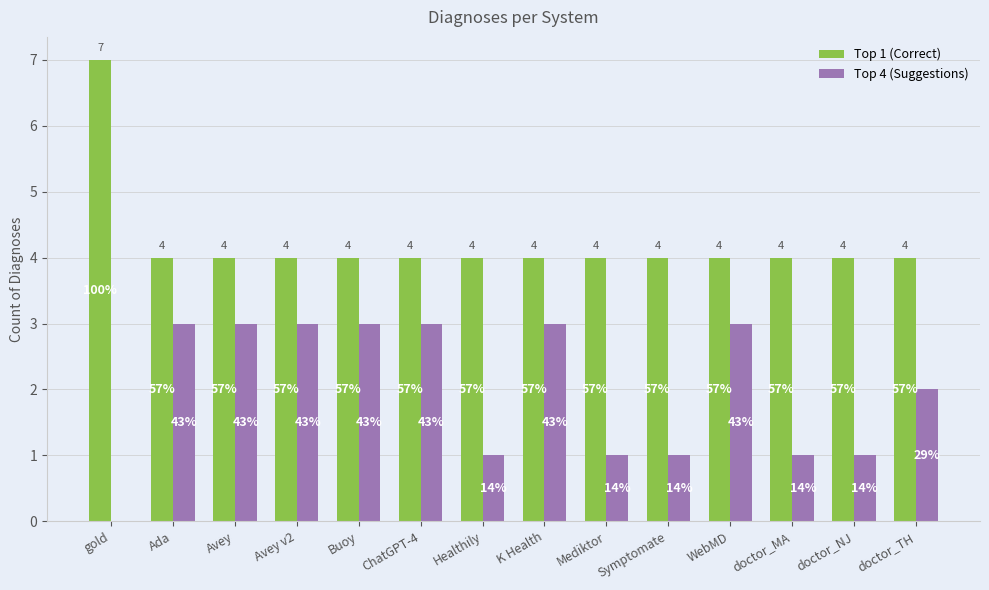

What are all the series names shown in the legend?

Top 1 (Correct), Top 4 (Suggestions)